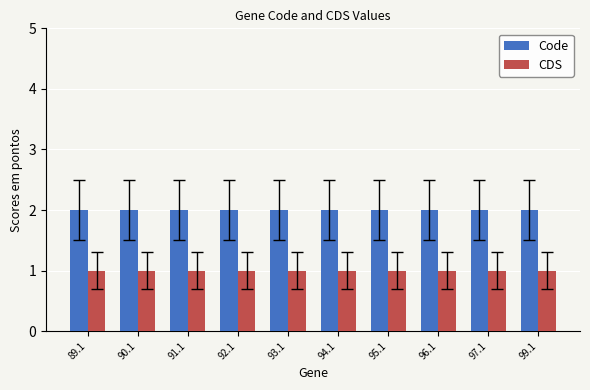

Rank the series at 90.1 from lowest to highest value.

CDS, Code